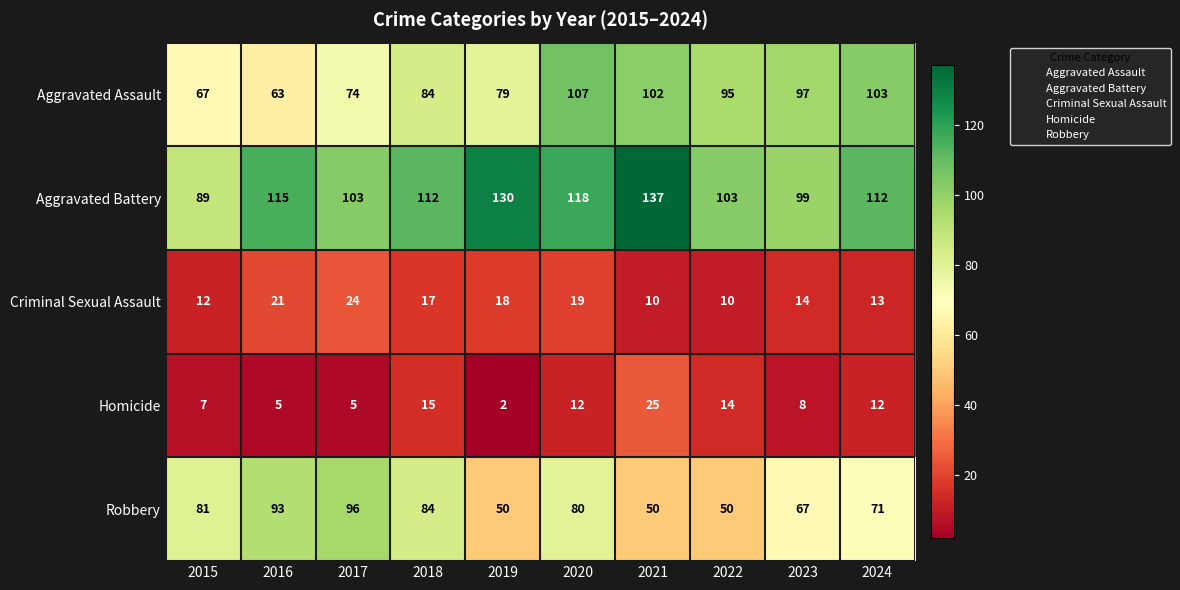

What is the sum of the Homicide values at 2017 and 2015?

12